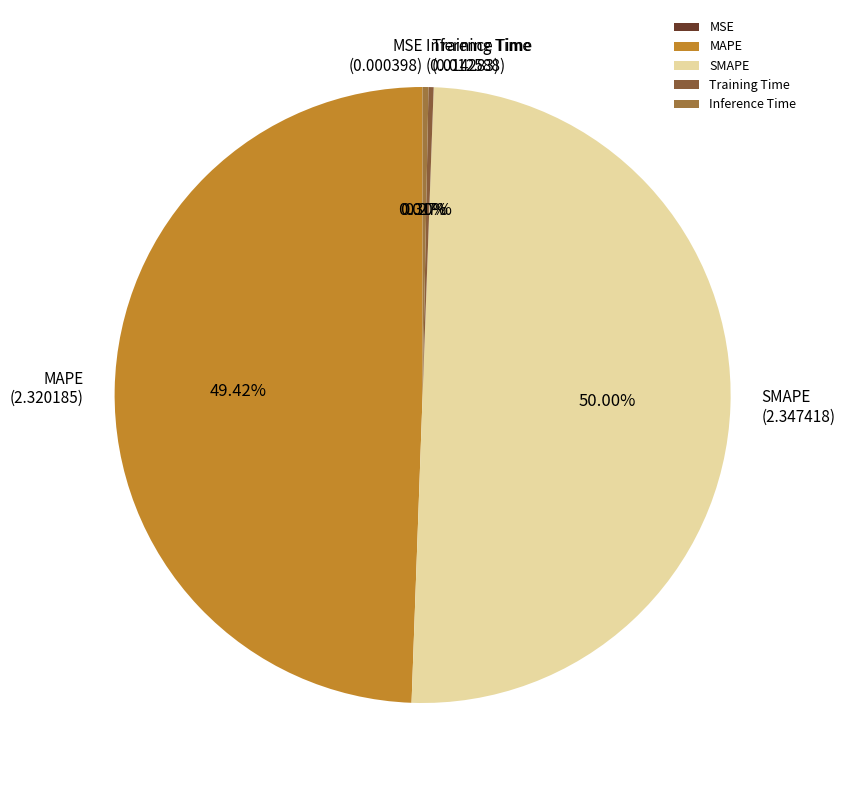

Does Inference Time account for over 50% of the chart?

No